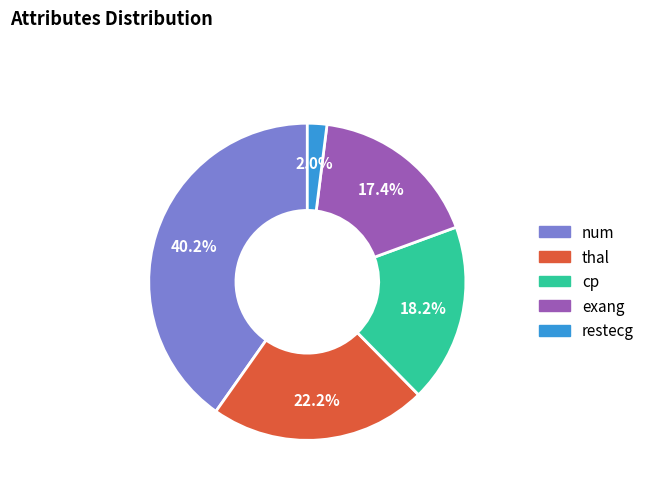

Which category has the biggest portion of the pie?

num